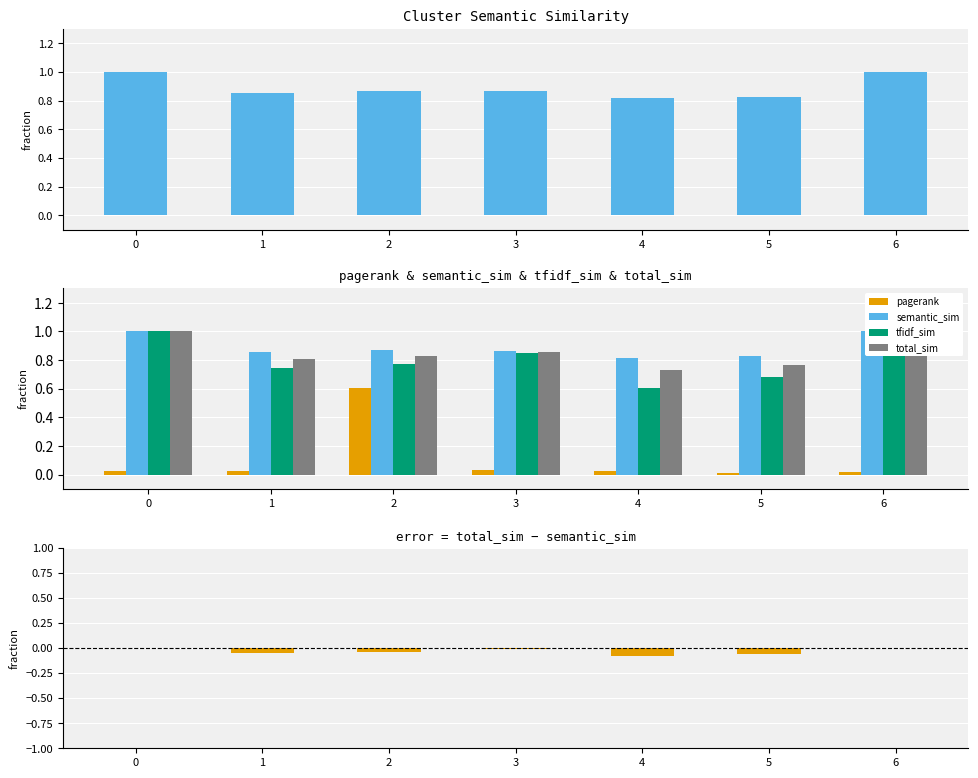

What is the maximum value shown in the chart?

1.0